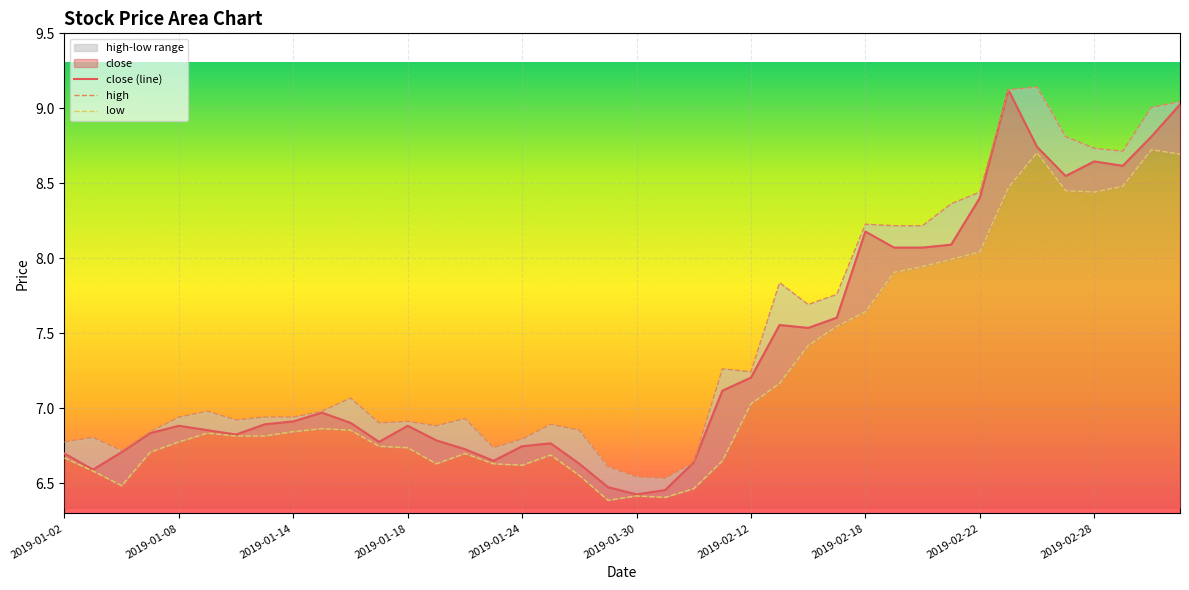

The value of close at 2019-02-22 is 8.4. True or false?

True